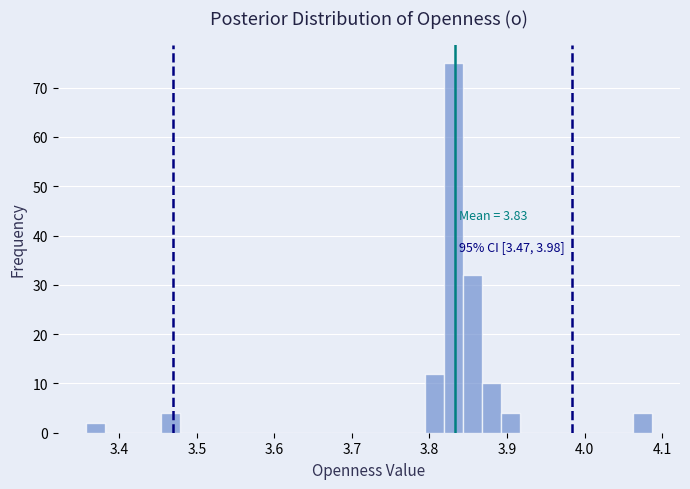

Around what value on the x-axis is the tallest bar? Give the approximate position of its centre, as read against the axis.

3.83